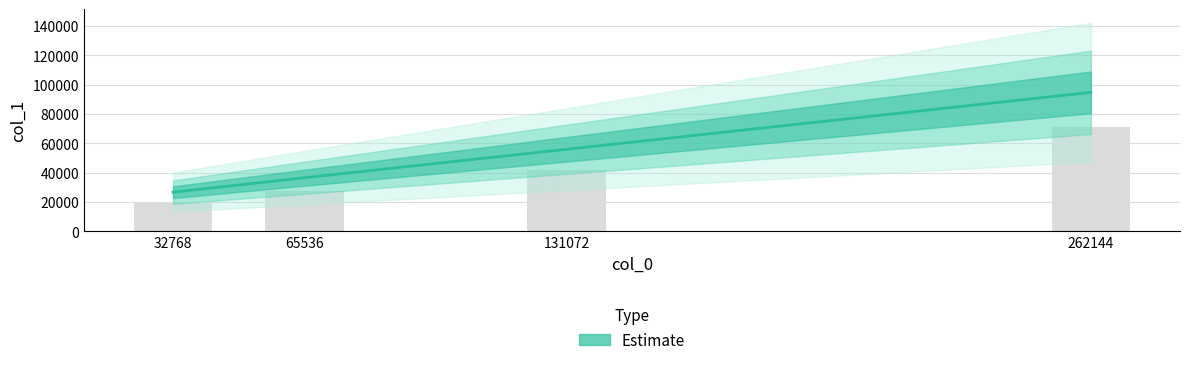

Which label corresponds to the smallest value in the chart?

32768